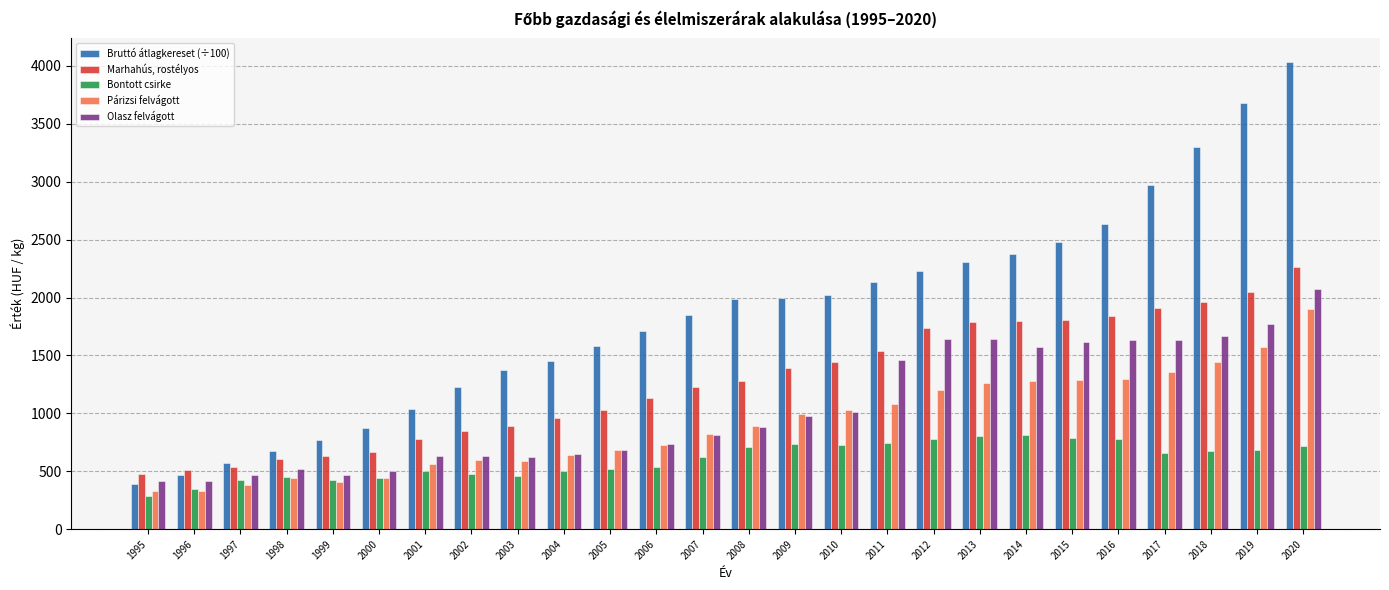

List the series in order of their peak value, lowest first.

Bontott csirke, Párizsi felvágott, Olasz felvágott, Marhahús, rostélyos, Bruttó átlagkereset (÷100)